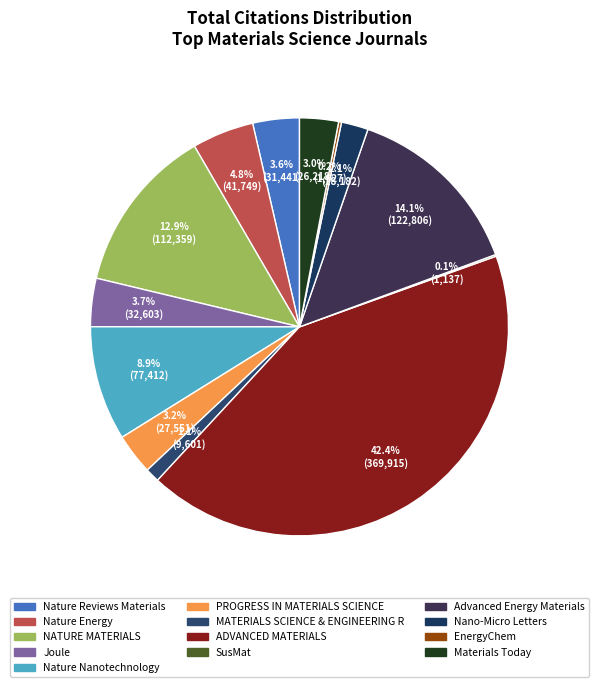

Count the number of slices in the pie.

13